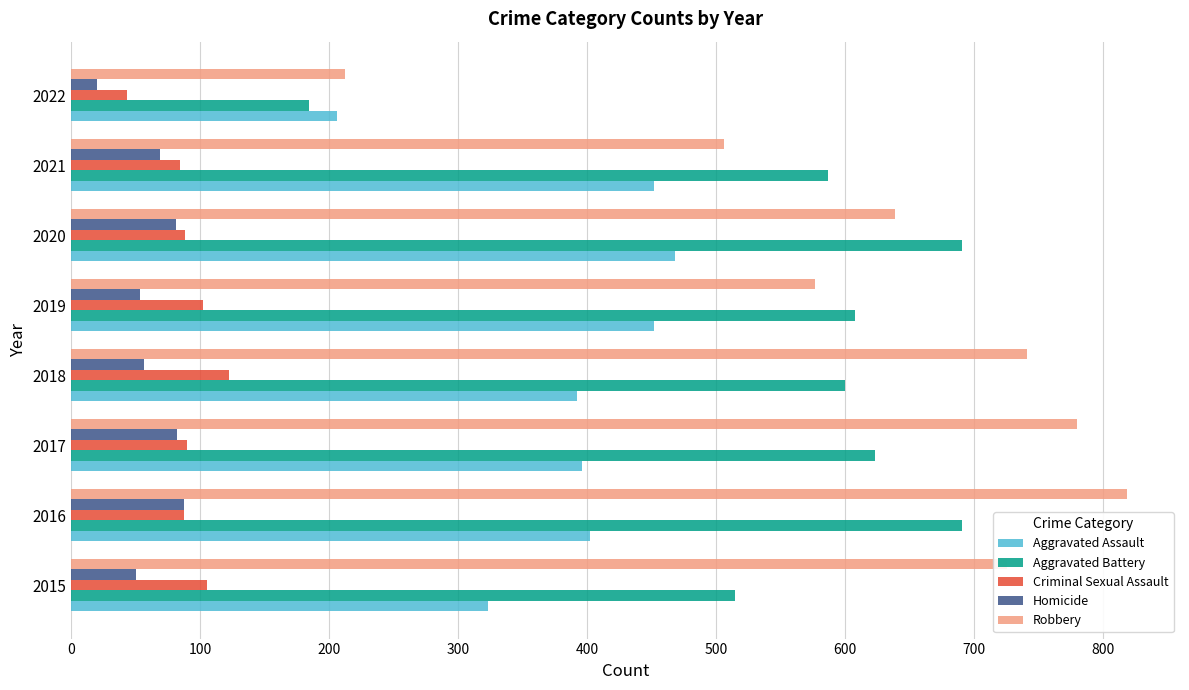

Read the Homicide value at 2018, to the nearest 10.

60